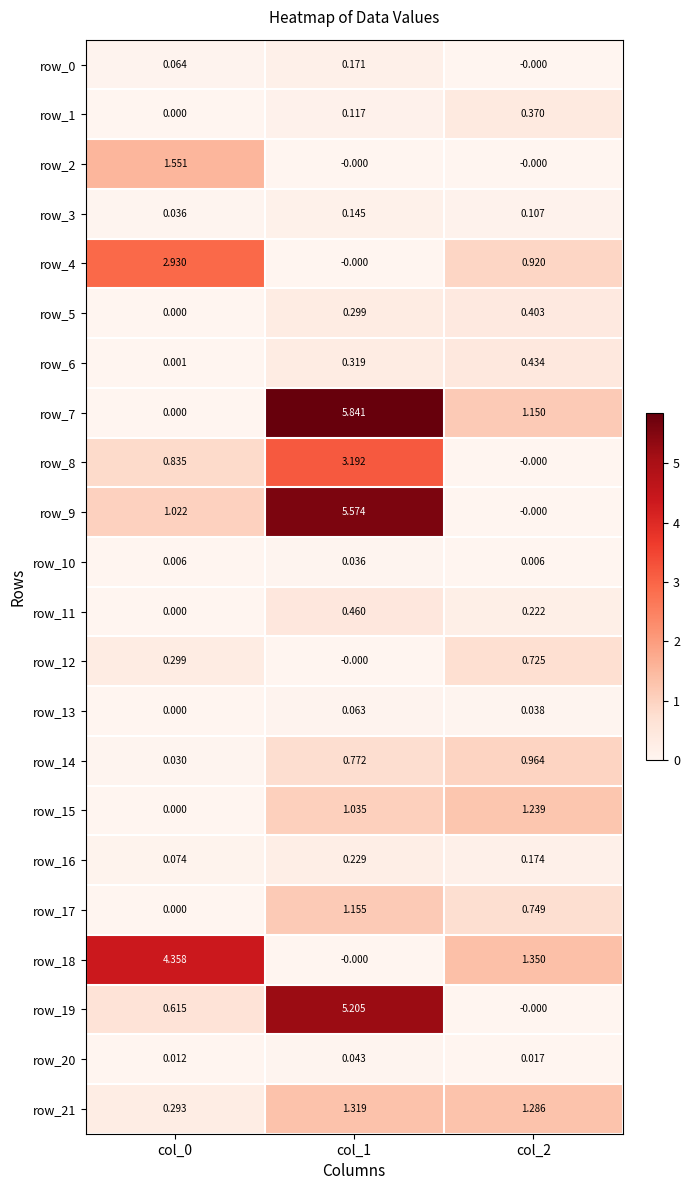

Is the value of row_11 at col_2 greater than the value of row_12 at col_2?

No